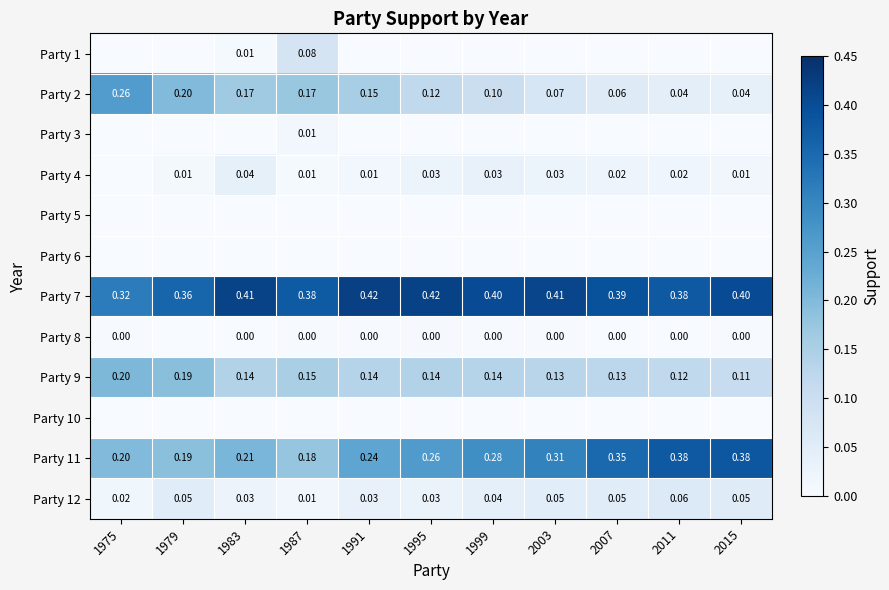

List the series in order of their peak value, highest first.

Party 7, Party 11, Party 2, Party 9, Party 1, Party 12, Party 4, Party 3, Party 8, Party 5, Party 6, Party 10